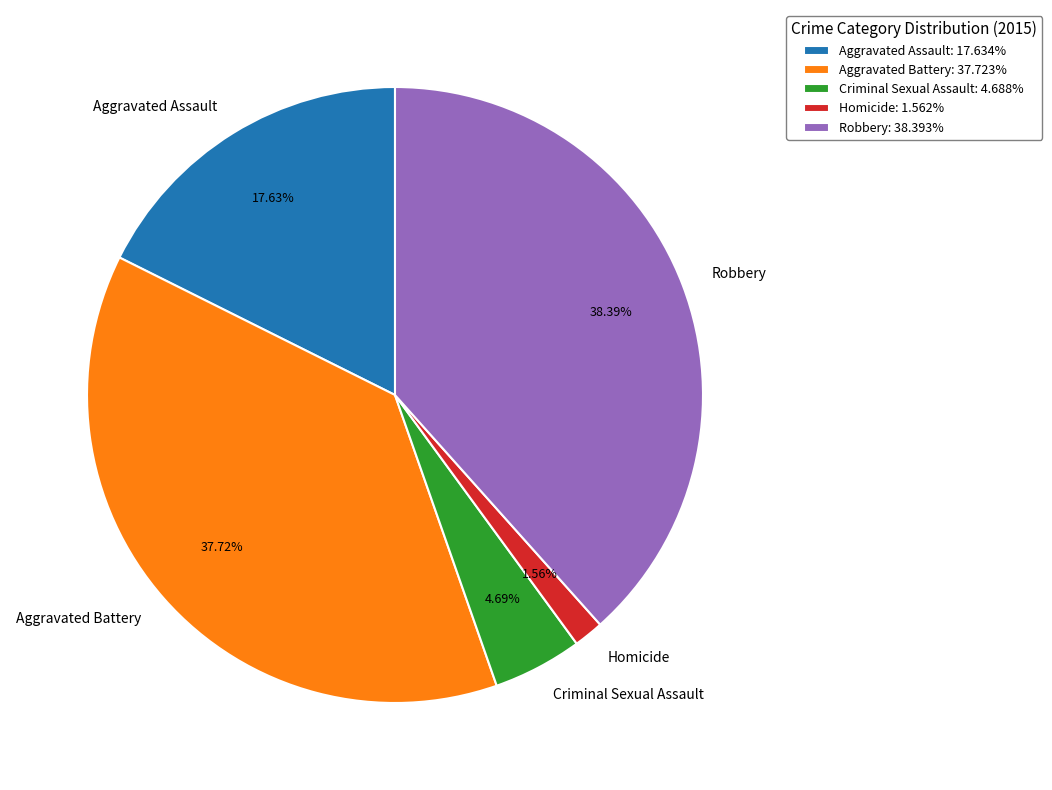

Rank the categories by value from highest to lowest.

Robbery, Aggravated Battery, Aggravated Assault, Criminal Sexual Assault, Homicide